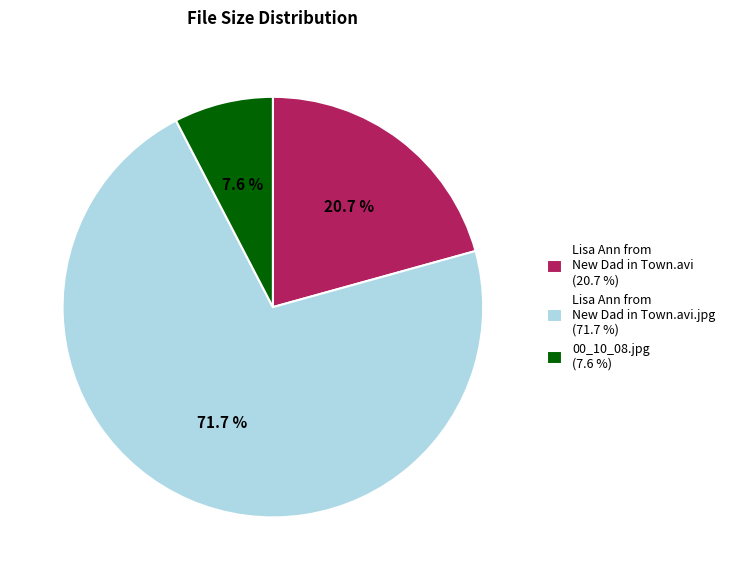

Is Lisa Ann from New Dad in Town.avi.jpg (71.7 %) the majority of the pie?

Yes